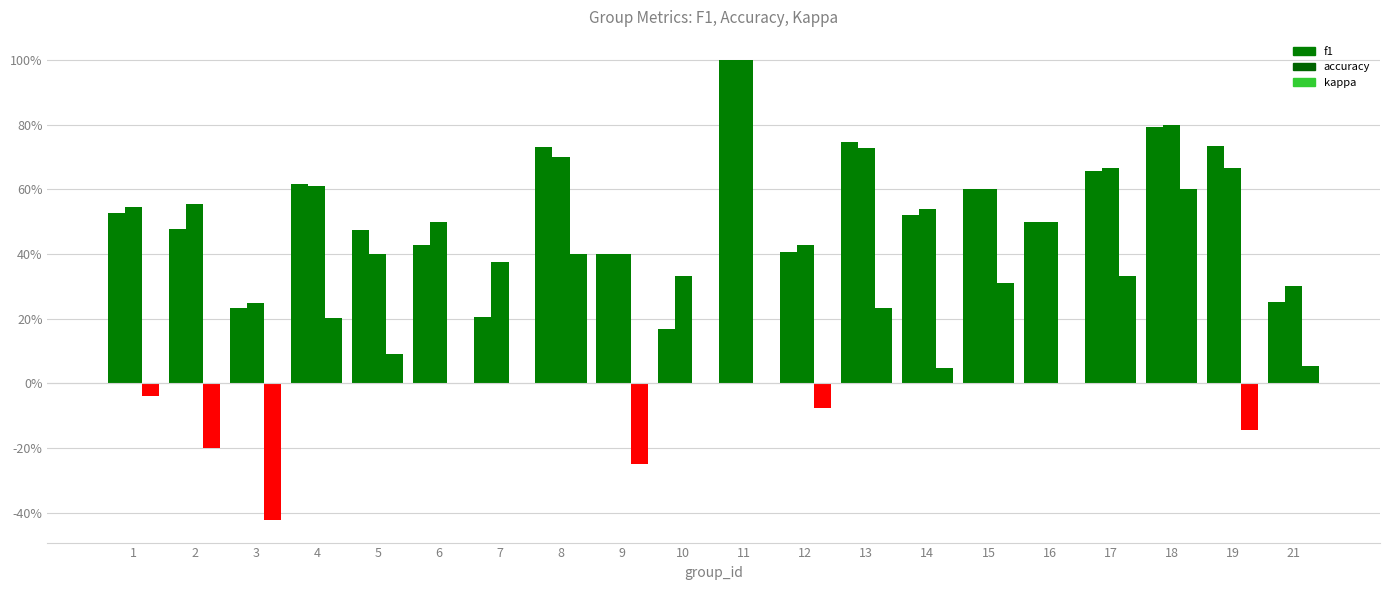

The accuracy series shows 0.4 at 1. True or false?

False